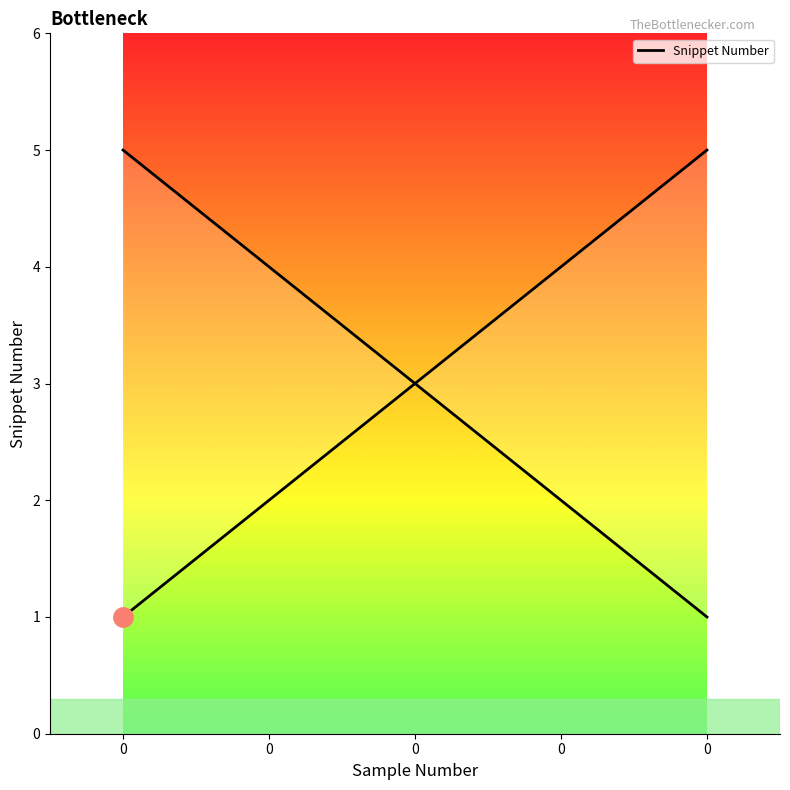

Rank the categories by value from lowest to highest.

0, 0, 0, 0, 0